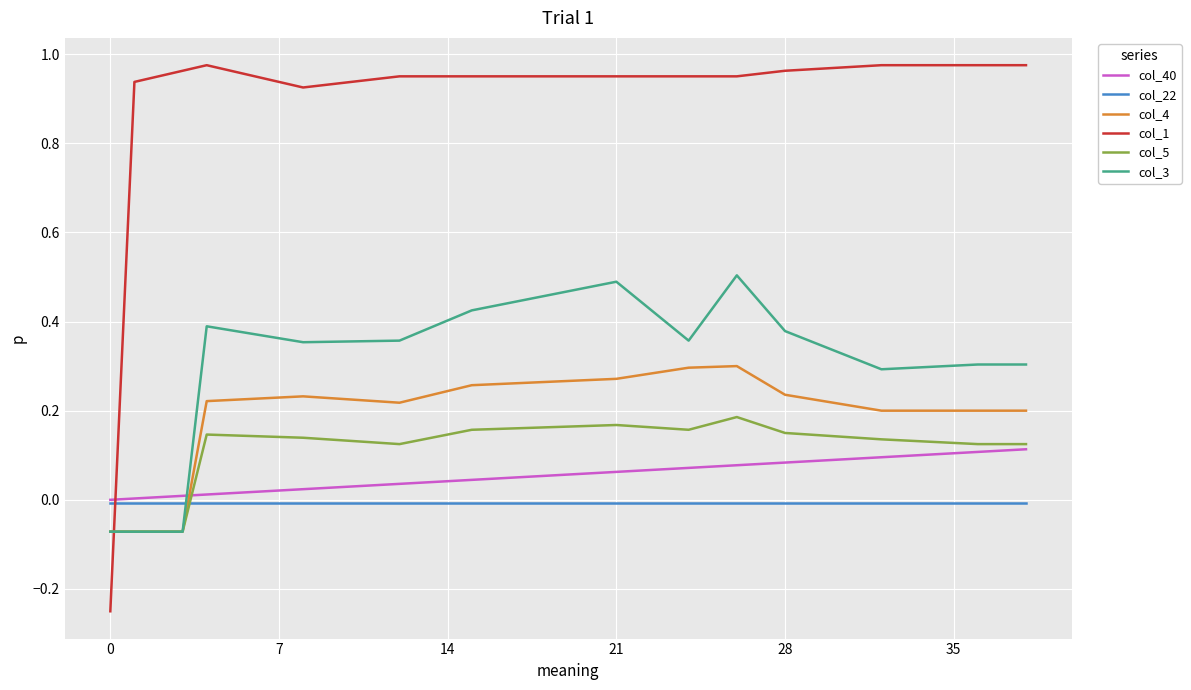

True or false: col_22 and col_4 intersect in this chart.

True